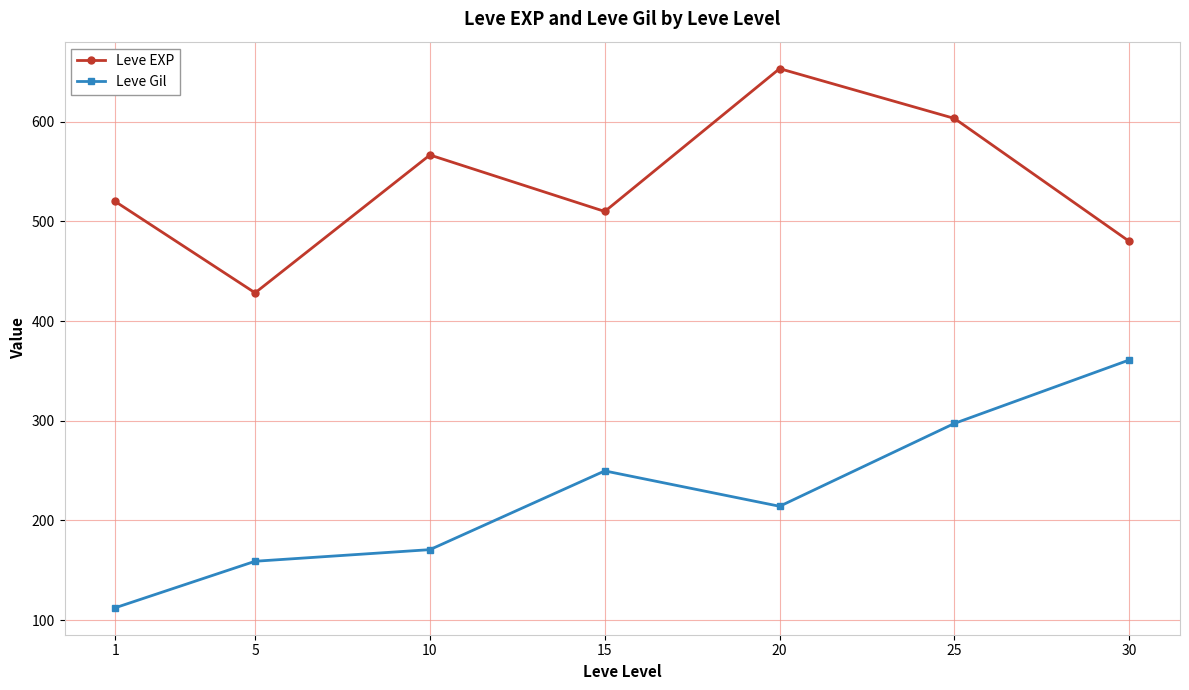

What is the value of the Leve Gil point at the 3rd from the left?

170.7